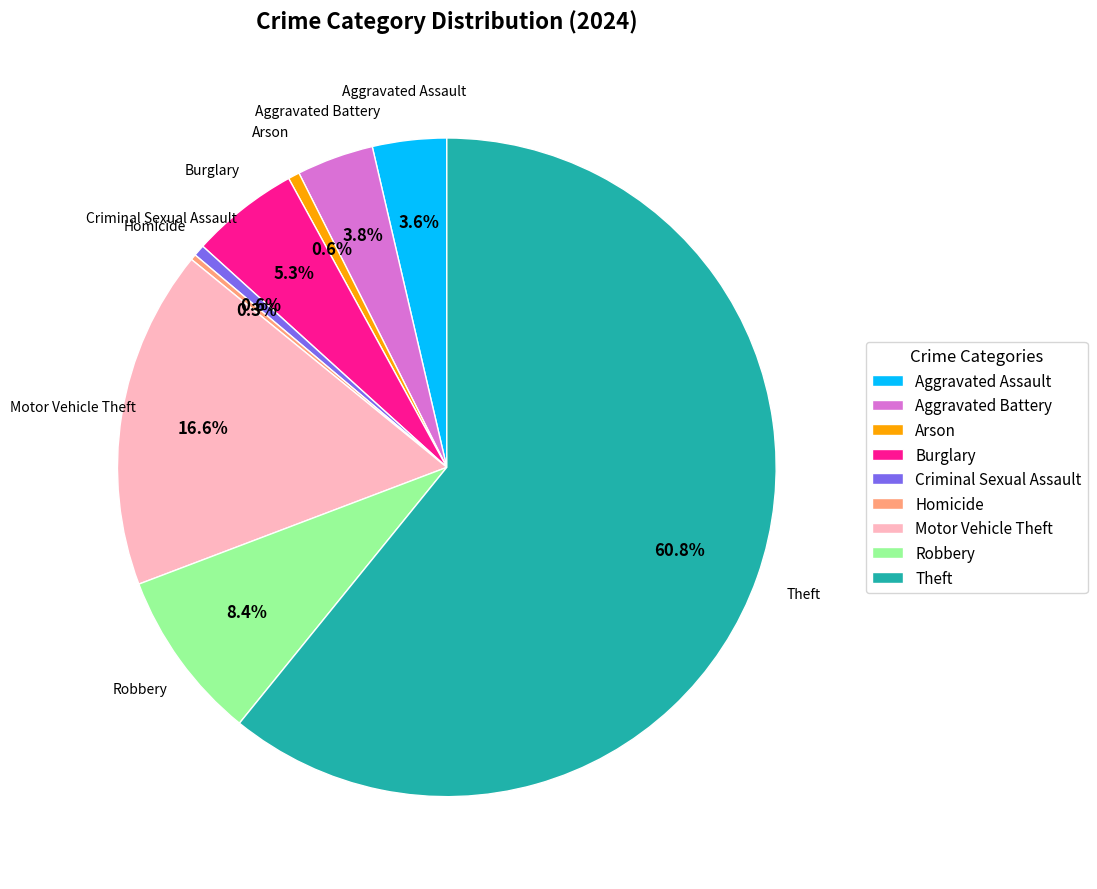

What percentage is the Aggravated Battery slice, to the nearest percent?

4%